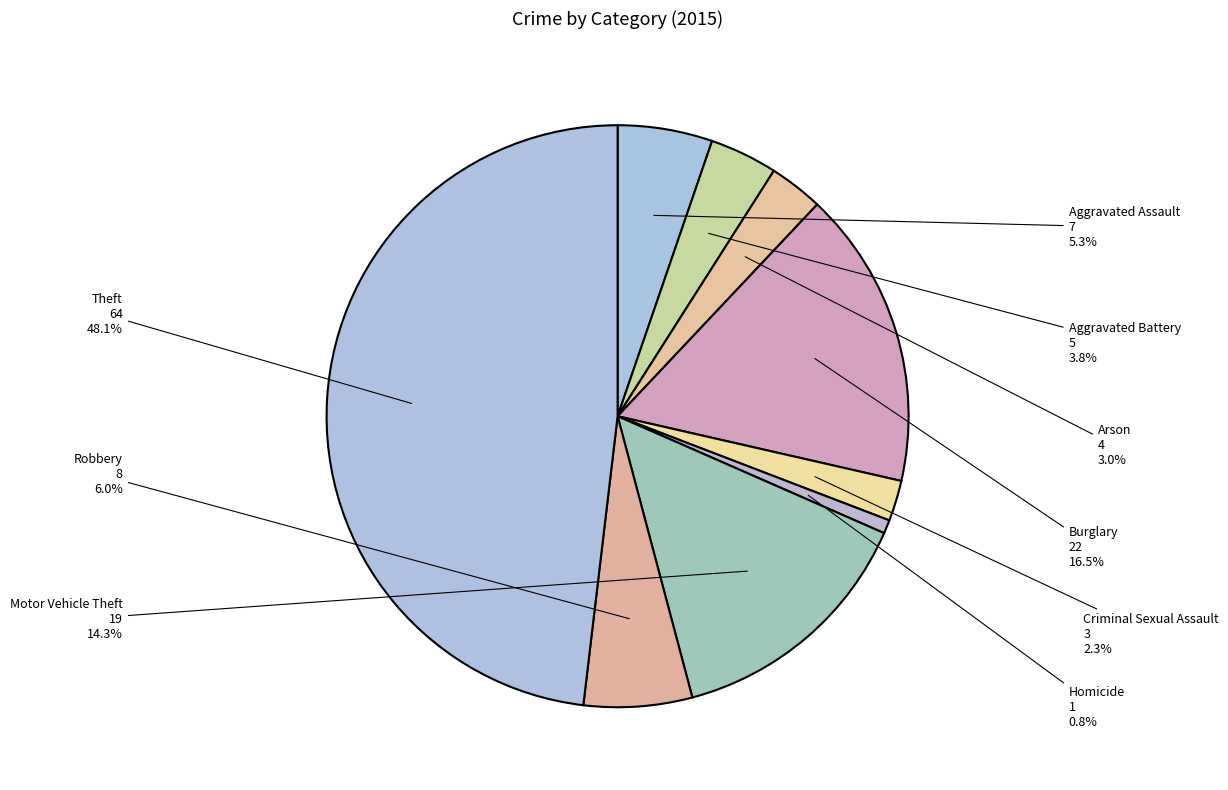

Rank the categories by value from lowest to highest.

Homicide, Criminal Sexual Assault, Arson, Aggravated Battery, Aggravated Assault, Robbery, Motor Vehicle Theft, Burglary, Theft